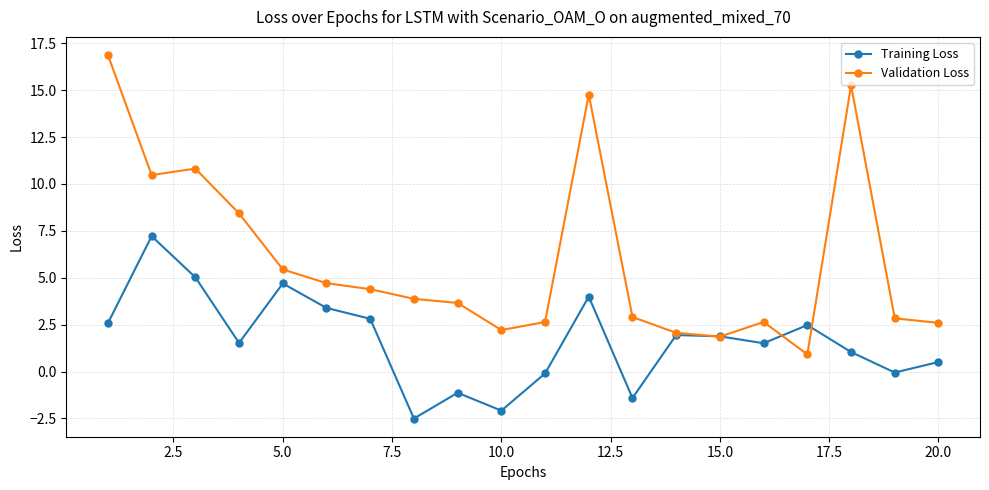

List the series in order of their peak value, highest first.

Validation Loss, Training Loss